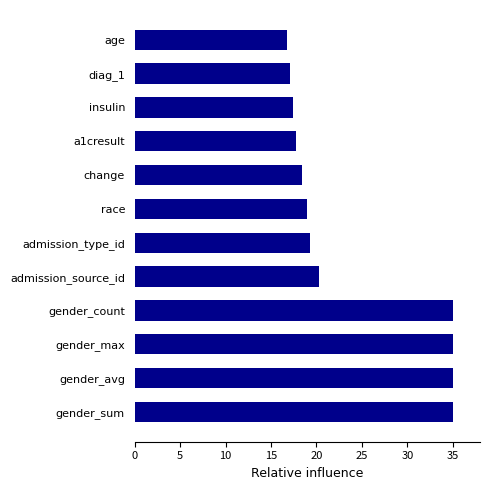

What is the smallest value displayed?

16.7